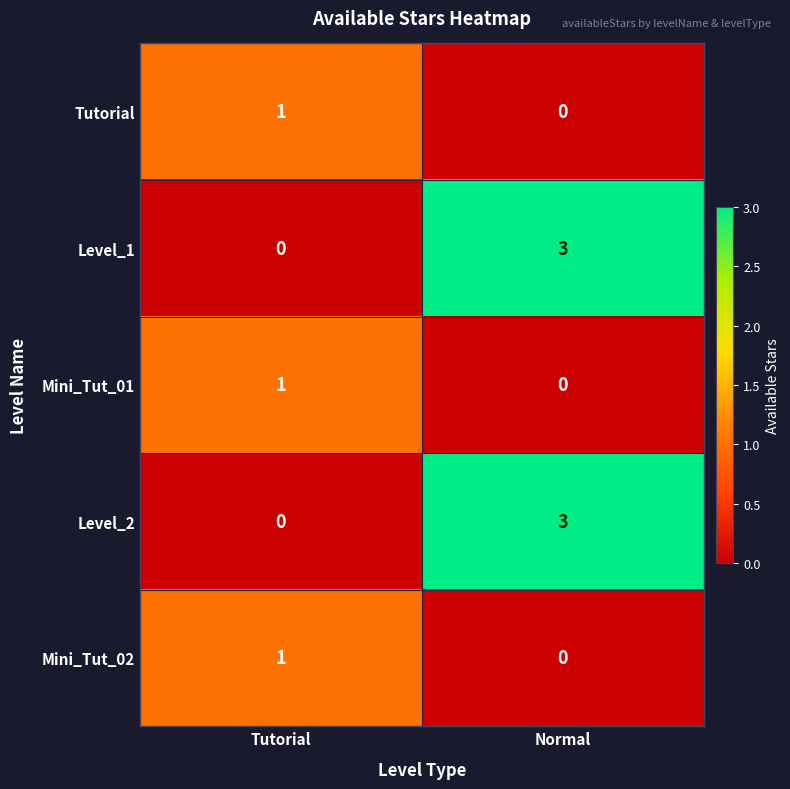

Reading right to left, what are all the values shown in this chart?

Tutorial: Normal=0	Tutorial=1
Level_1: Normal=3	Tutorial=0
Mini_Tut_01: Normal=0	Tutorial=1
Level_2: Normal=3	Tutorial=0
Mini_Tut_02: Normal=0	Tutorial=1